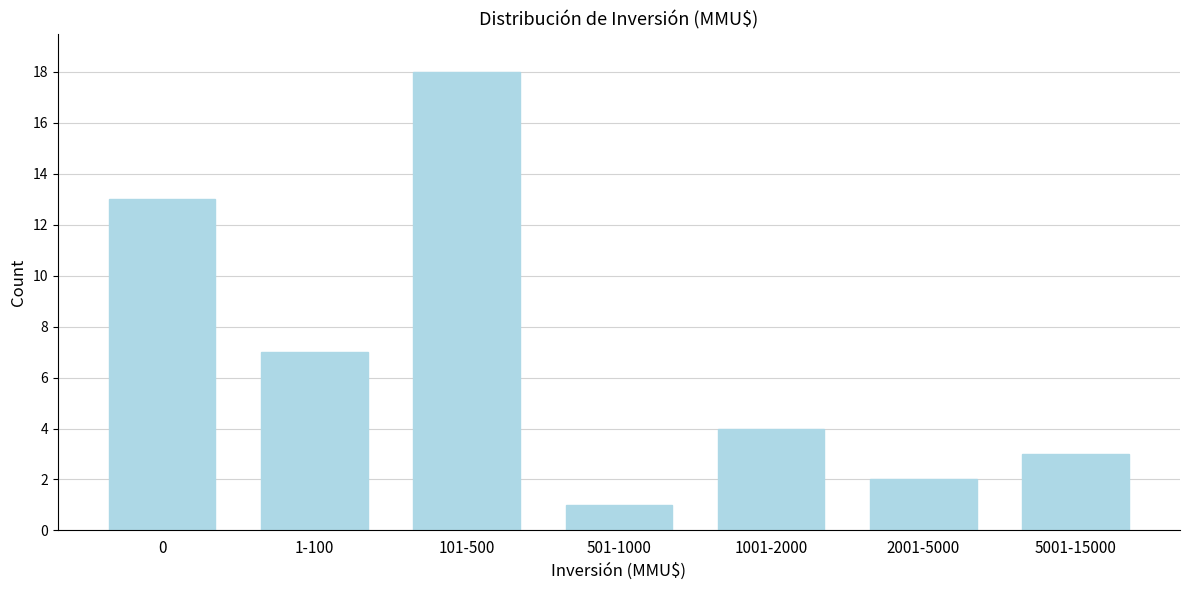

Reading right to left, what are all the values shown in this chart?

3	2	4	1	18	7	13